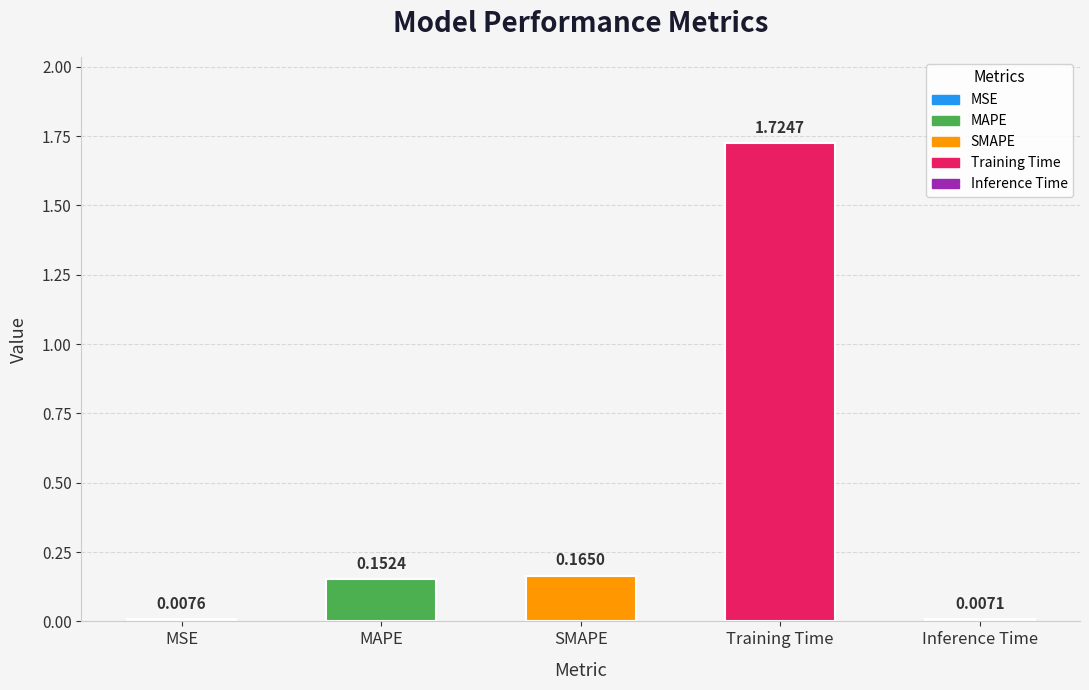

At which category does the chart reach its minimum across all series?

Inference Time